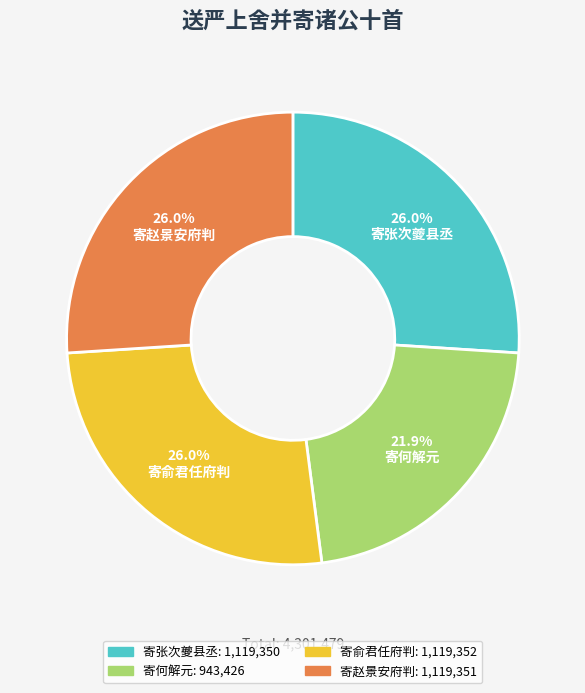

To the nearest percent, what is the difference between the largest and smallest slice percentages?

4%